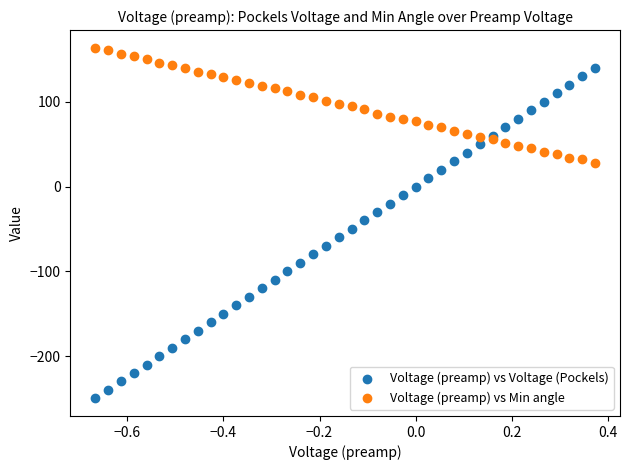

Which series contains the highest Y value?

Voltage (preamp) vs Min angle